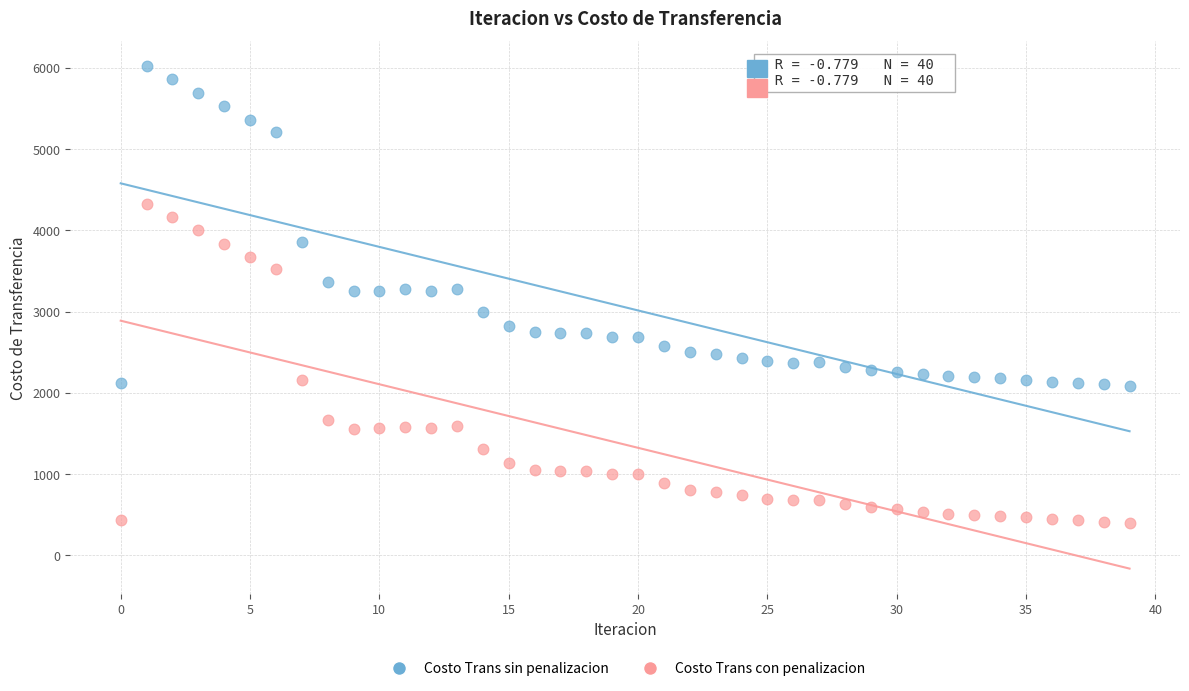

Which series contains the highest Y value?

Costo Trans sin penalizacion